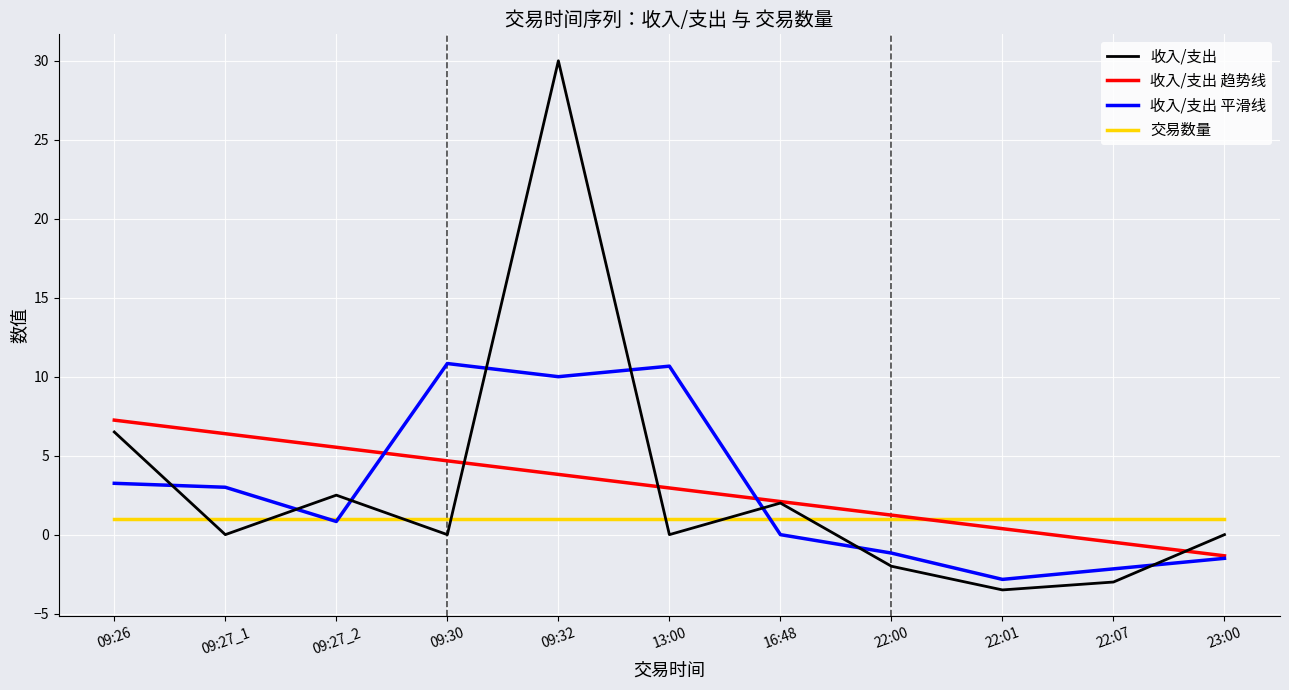

At which label does 收入/支出 趋势线 first exceed 2?

09:26